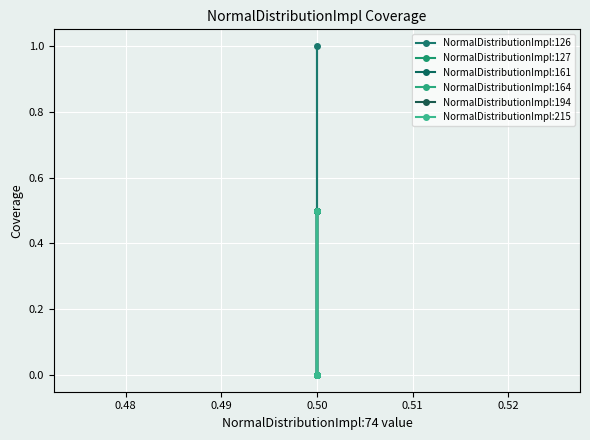

What is the label of the 7th point from the right?

0.50